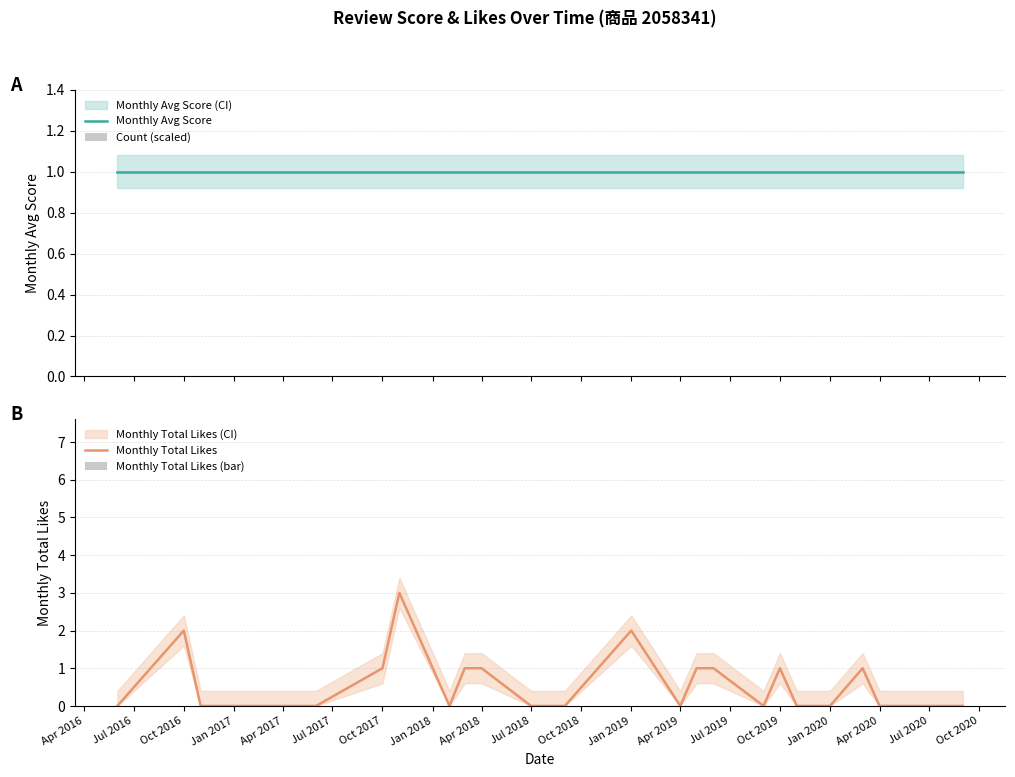

What is the highest value of the Monthly Total Likes series?

3